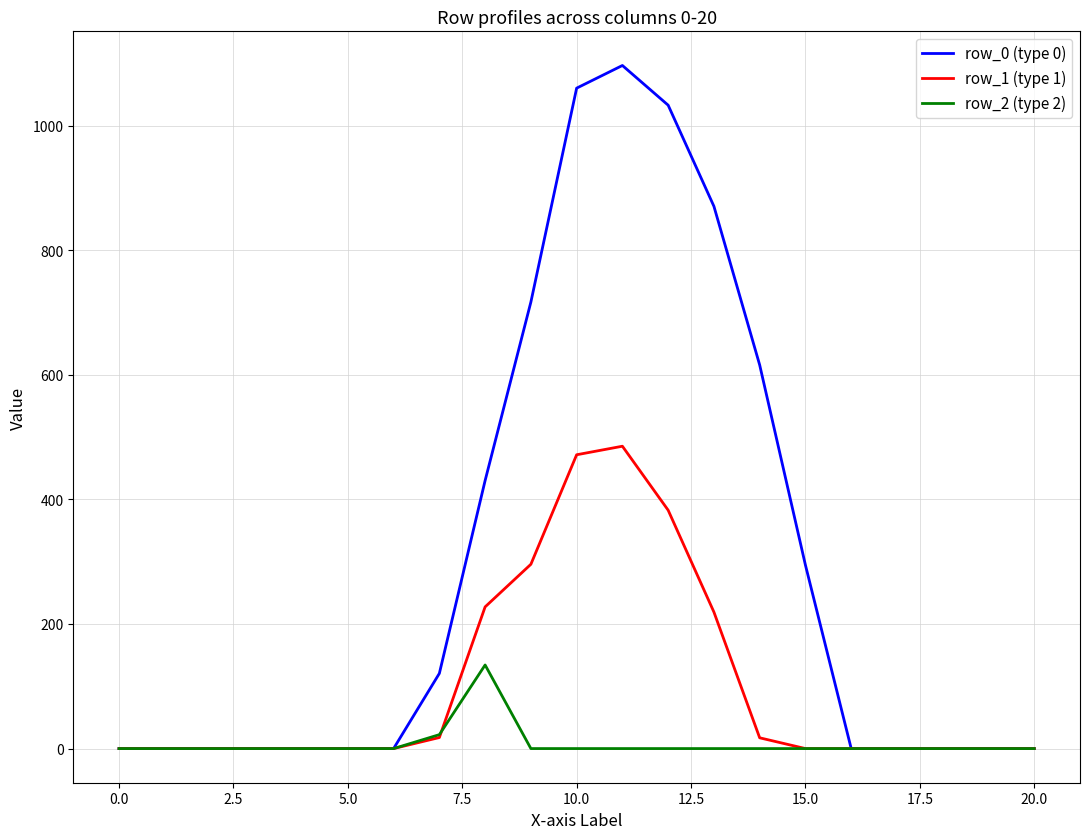

Which series has the largest total across all categories?

row_0 (type 0)